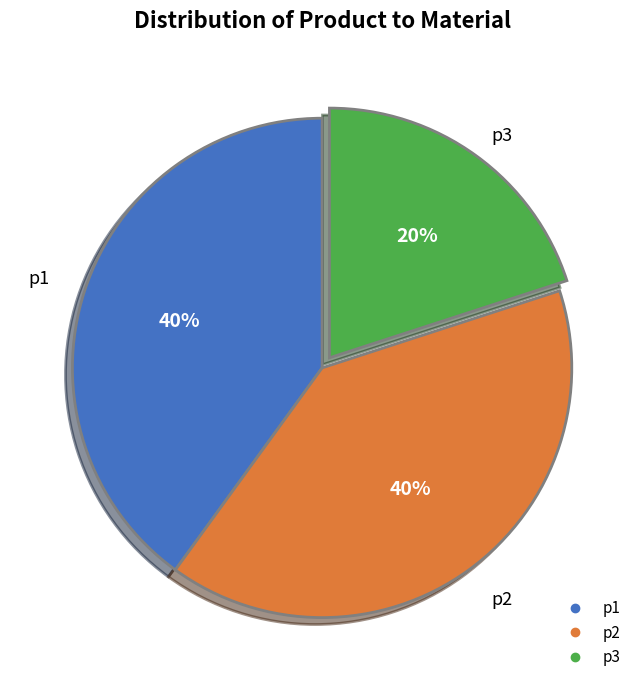

True or false: p3 accounts for 20% of the total.

True